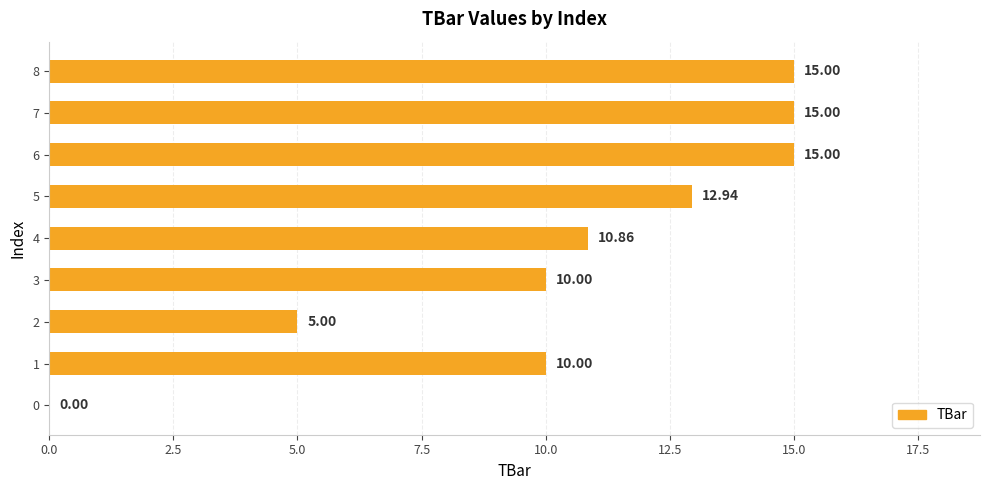

What is the change in value from 1 to 4?

+0.9